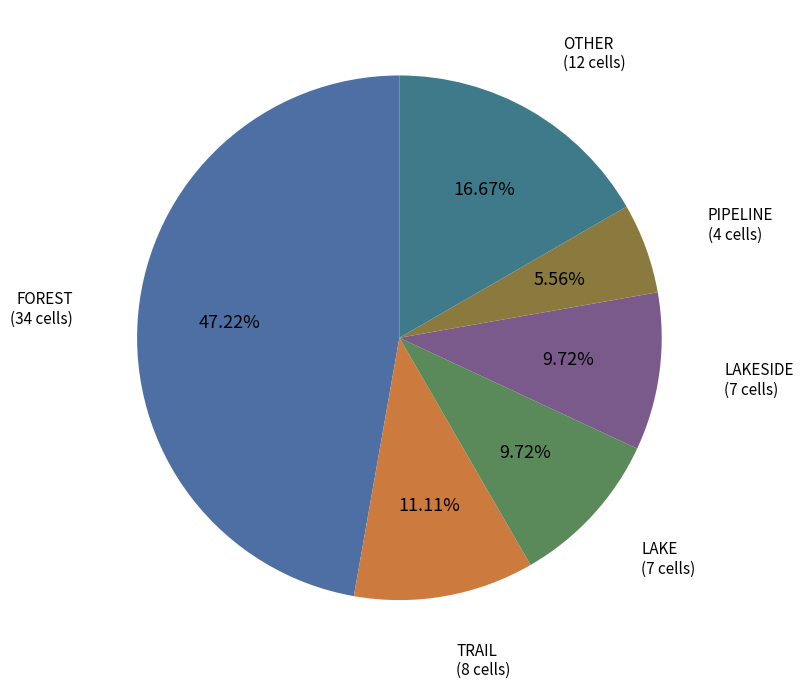

How many slices are in this pie chart?

6